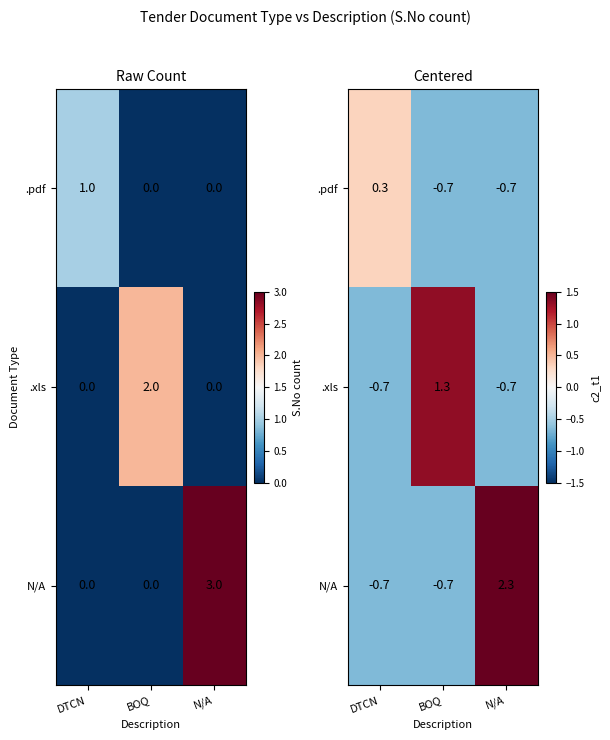

Is the value of .xls at DTCN greater than the value of .pdf at DTCN?

No